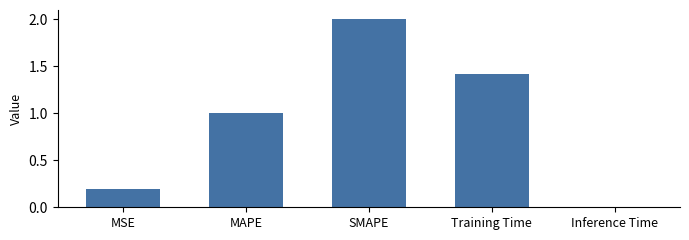

Read the value at SMAPE.

2.0